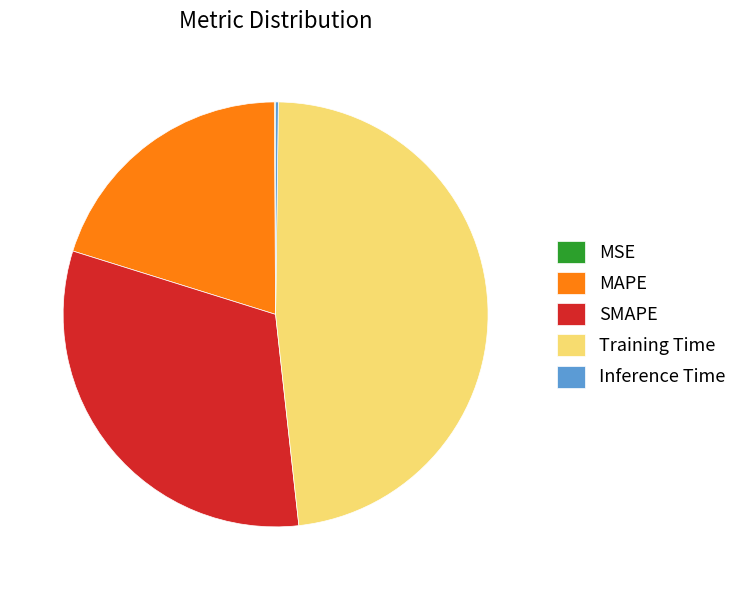

Does any single category account for the majority?

No